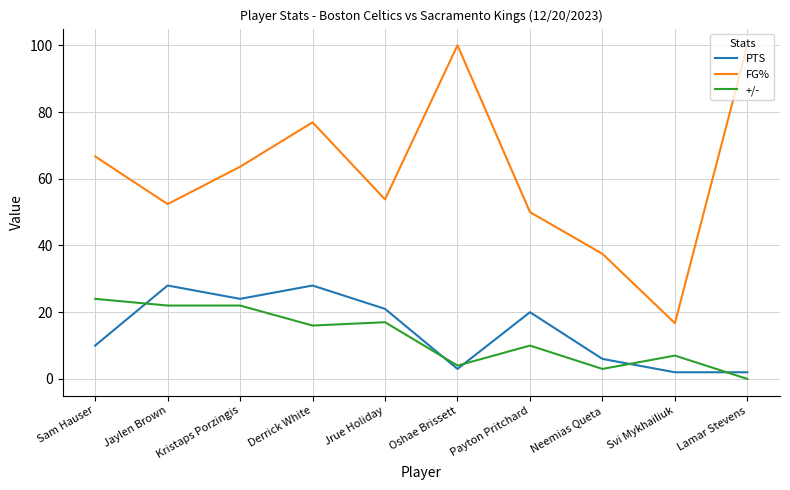

Where is FG% nearest to the value 58?

Jrue Holiday